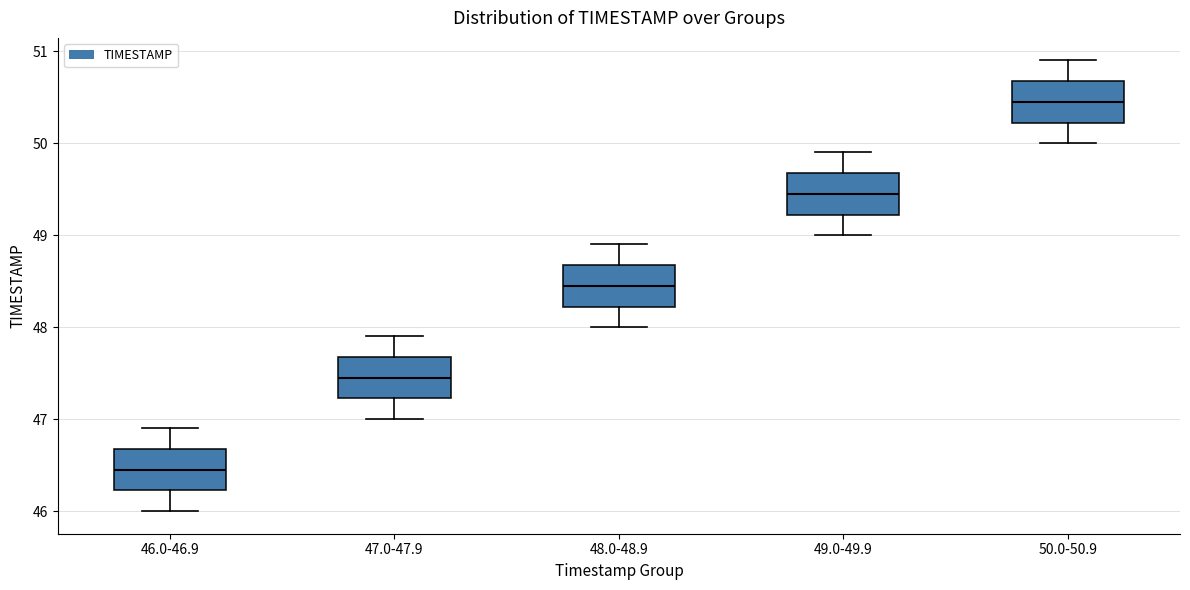

Where does the lower whisker of the box for 50.0-50.9 end on the y-axis? The values are not printed on the chart, so give them approximately, as read against the axis.

50.0